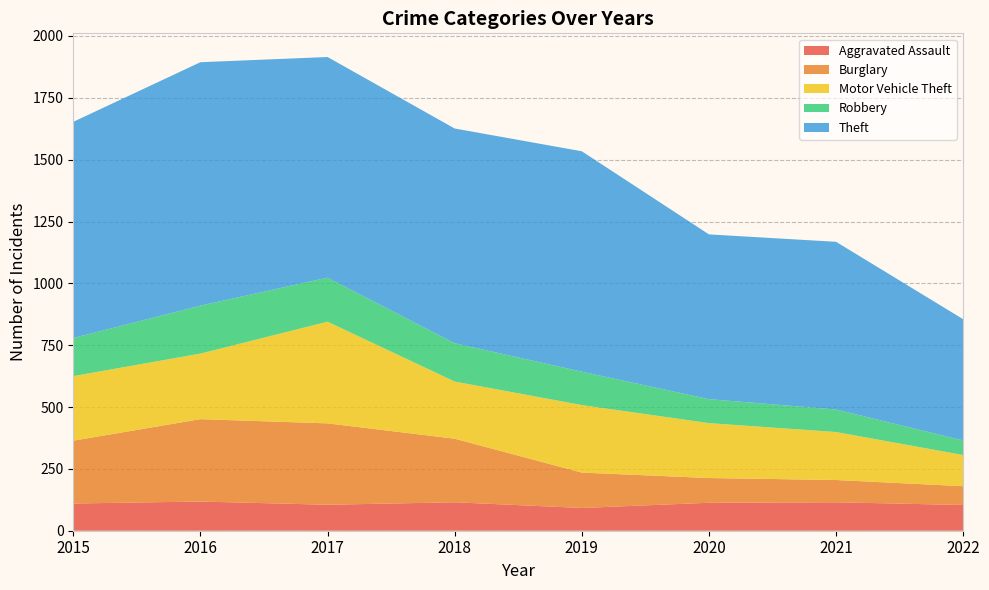

Reading right to left, what are all the values shown in this chart?

Aggravated Assault: 104	115	113	92	115	105	118	110
Burglary: 76	90	100	143	257	329	333	254
Motor Vehicle Theft: 126	194	222	273	231	411	265	261
Robbery: 59	91	97	135	155	178	194	154
Theft: 490	678	666	891	868	892	984	874